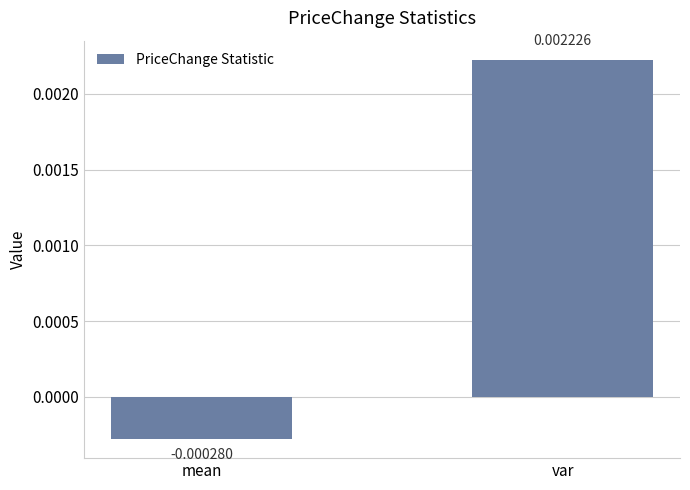

At which label does the data first exceed 0?

var